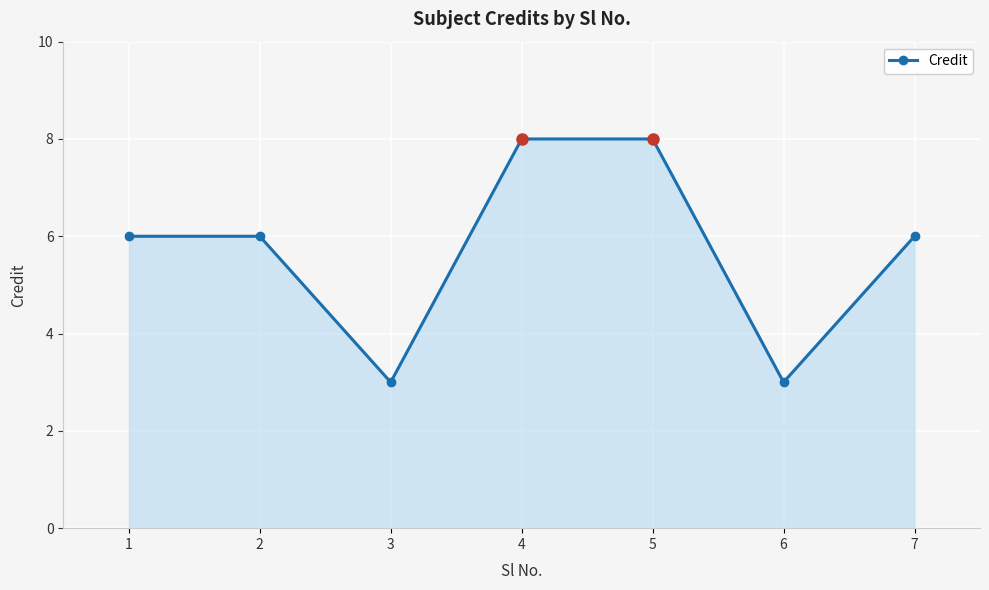

Is it true that the value at 7 is 6?

True